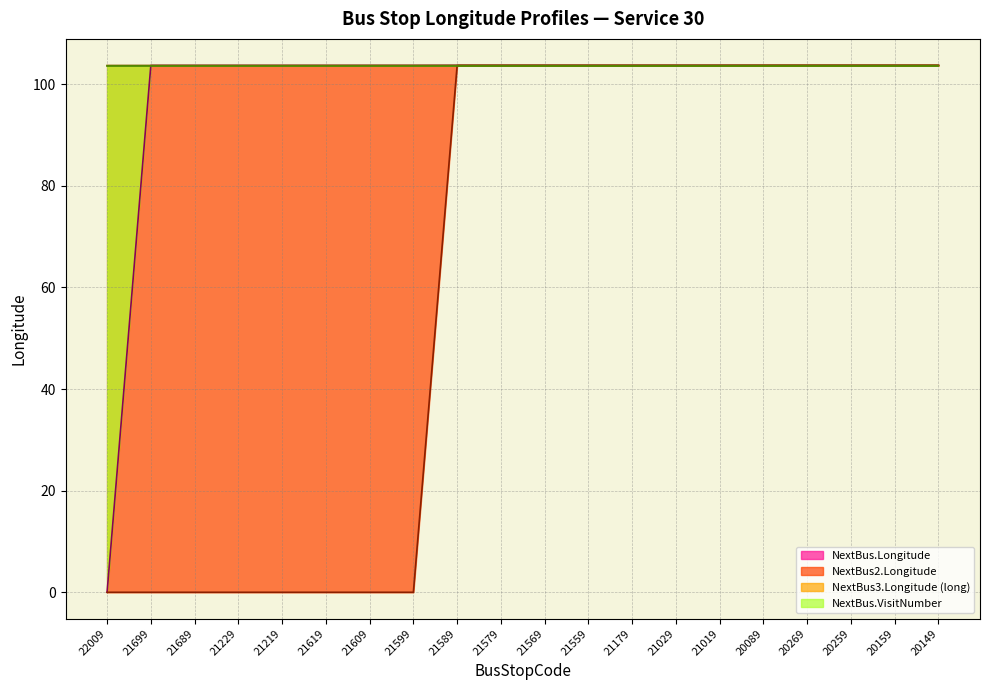

The value of NextBus2.Longitude (line) at 21689 is 0.0. True or false?

True